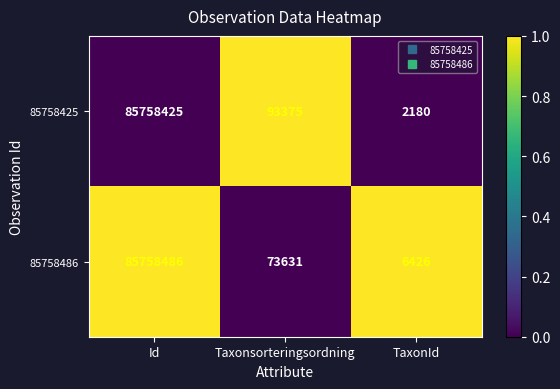

What is the difference between the maximum and second lowest values in the 85758425 series?

85665050